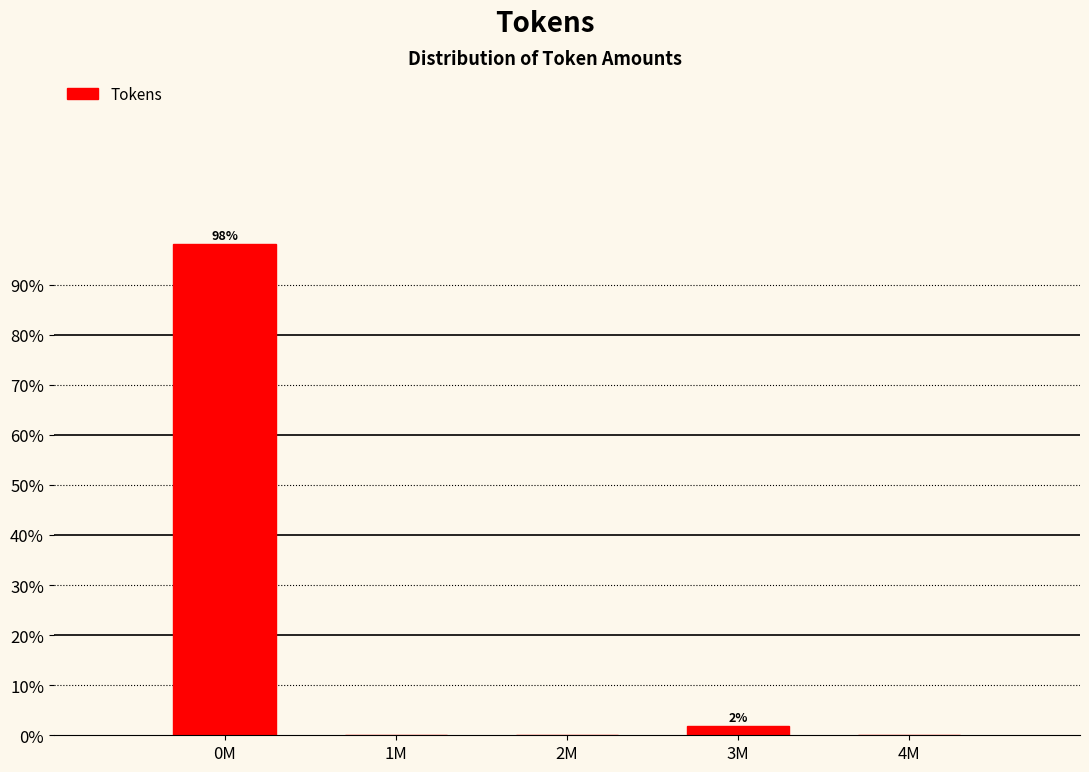

Reading left to right, transcribe all the data shown in this chart.

0M=98.1	1M=0.0	2M=0.0	3M=1.9	4M=0.0